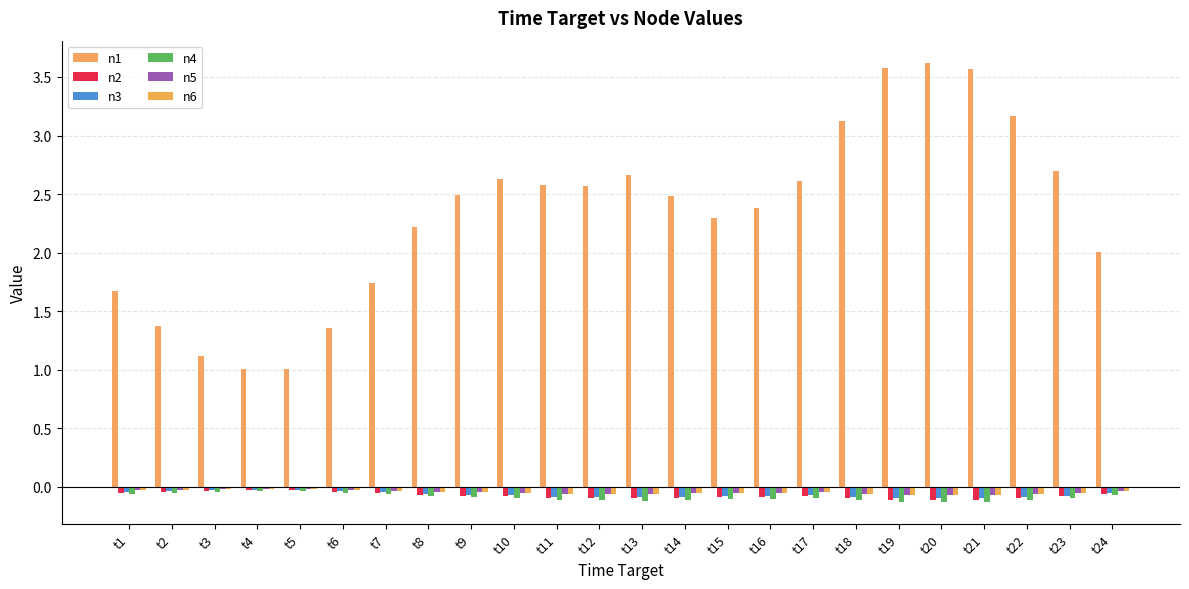

Which series changed the most between t15 and t19?

n1